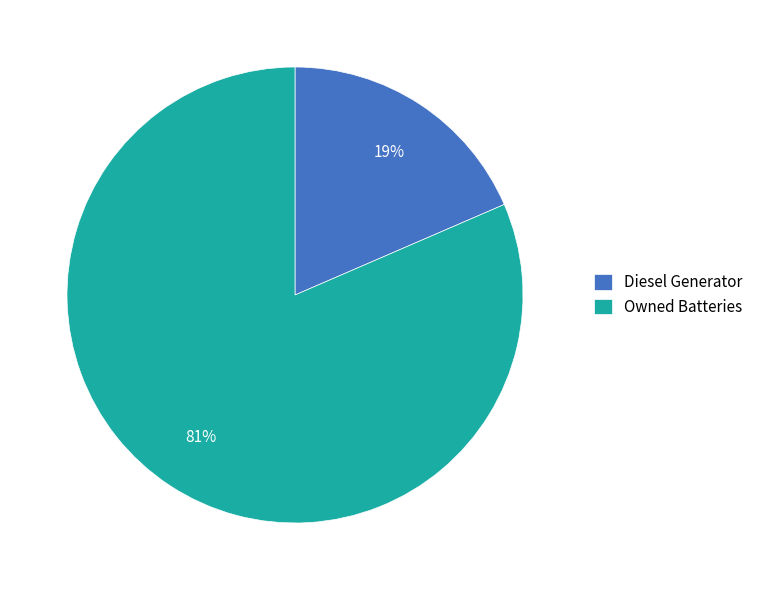

Combined, do Owned Batteries and Diesel Generator account for over 50%?

Yes